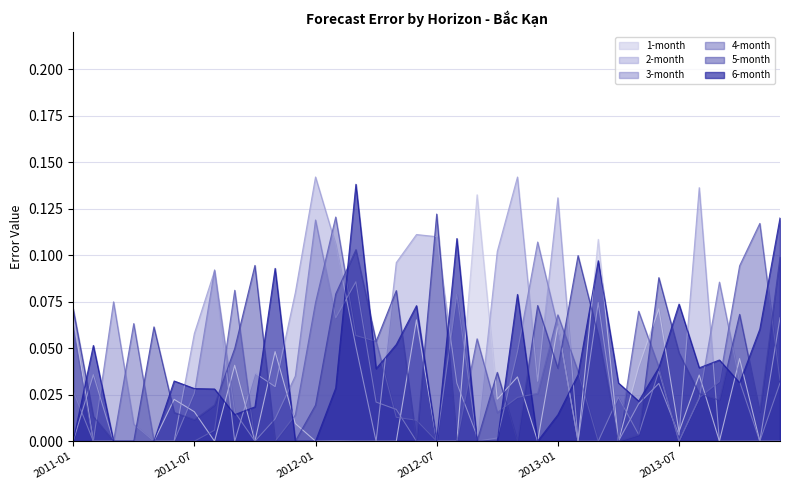

The 2-month series shows 0.1 at 2011-06. True or false?

False